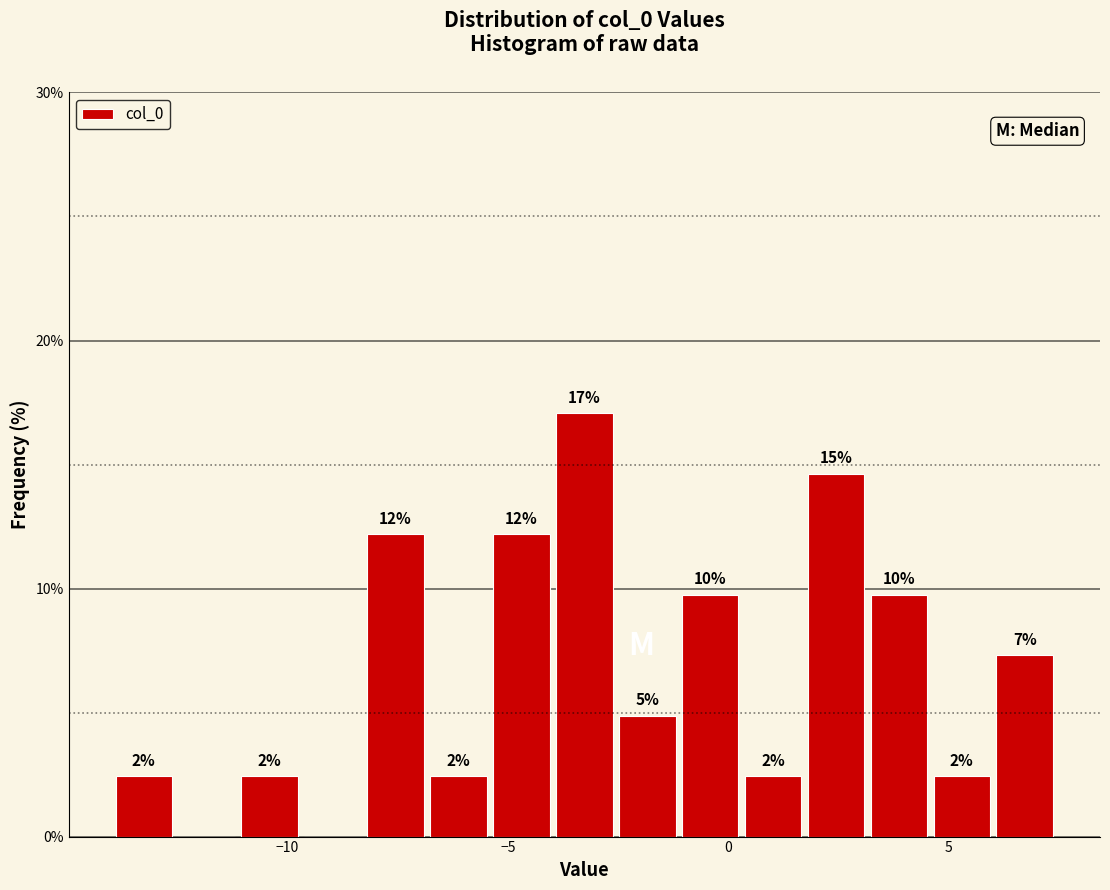

Around what value on the x-axis is the tallest bar? Give the approximate position of its centre, as read against the axis.

-3.5